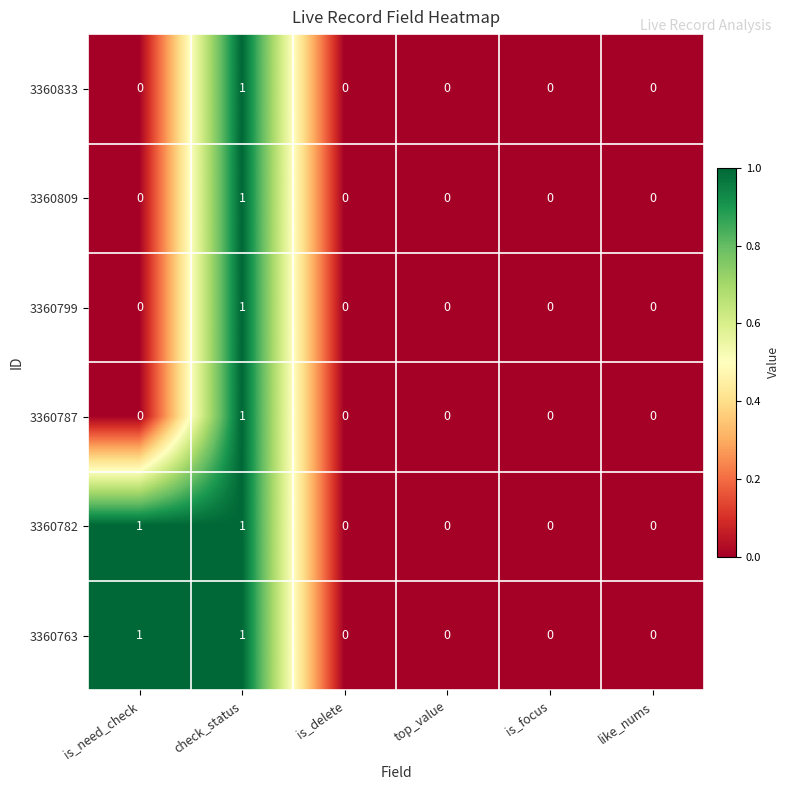

What is the total value across all series at check_status?

6